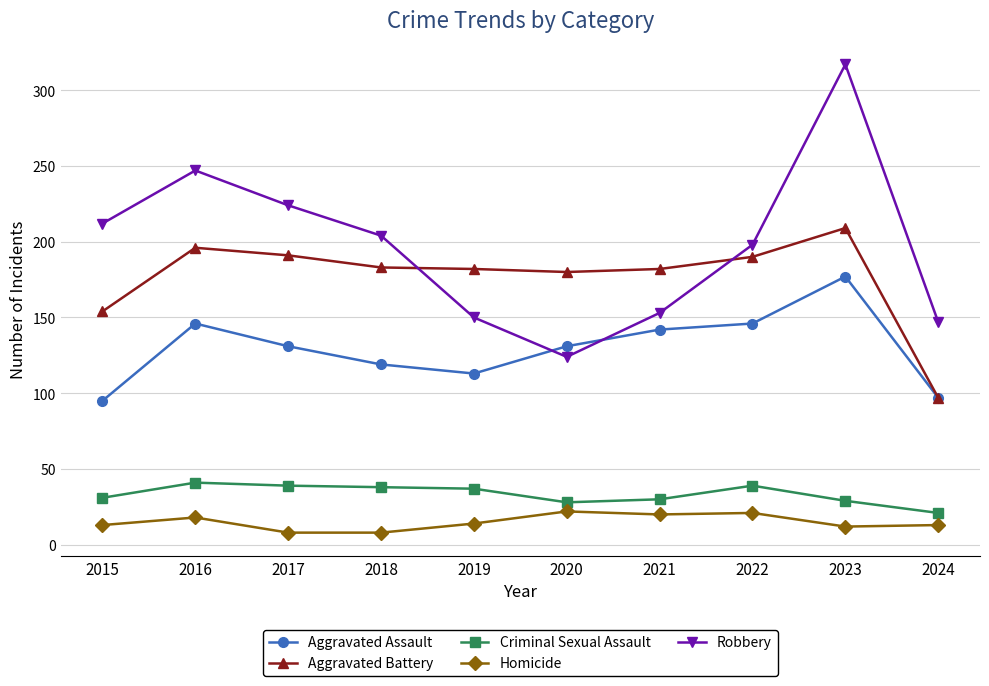

Is the value of Criminal Sexual Assault at 2020 greater than the value of Homicide at 2018?

Yes